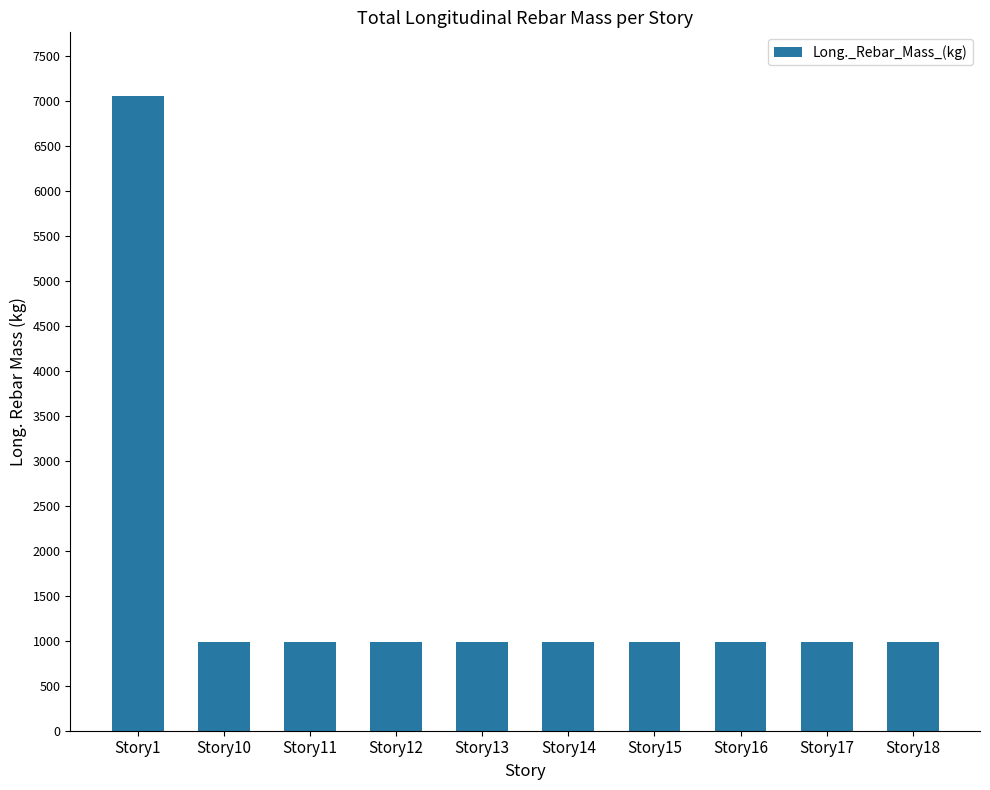

The chart shows a value of 988.6 at Story16. True or false?

True